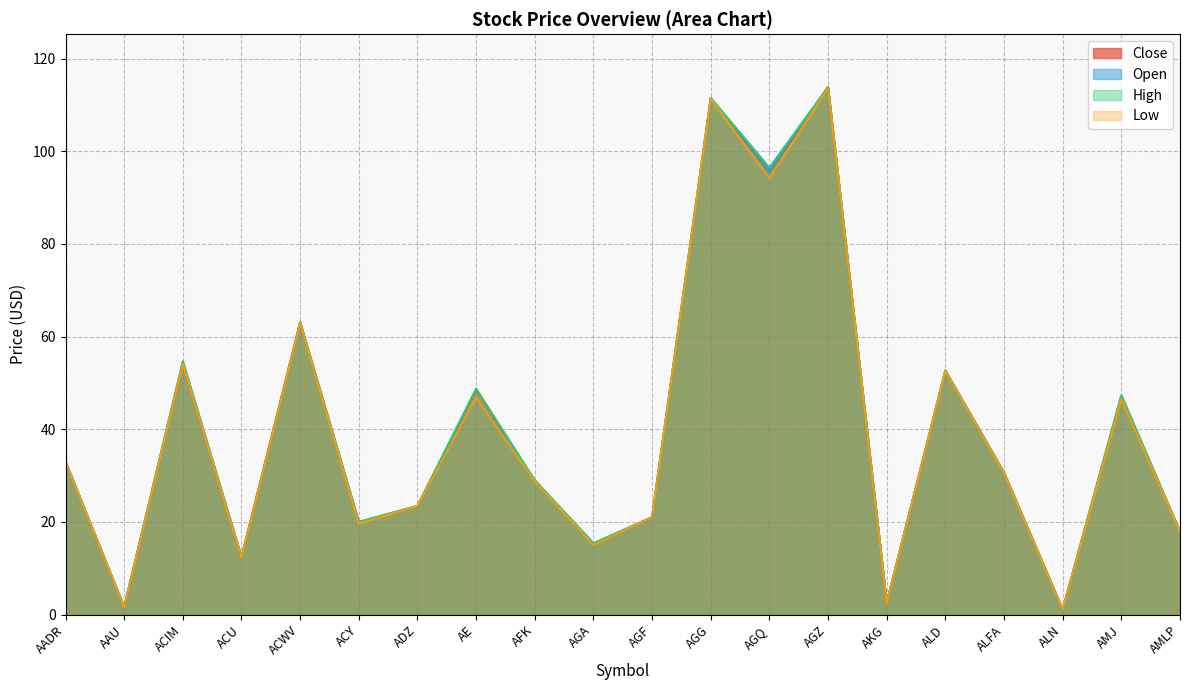

Rank the series by their maximum value, from highest to lowest.

High, Open, Close, Low